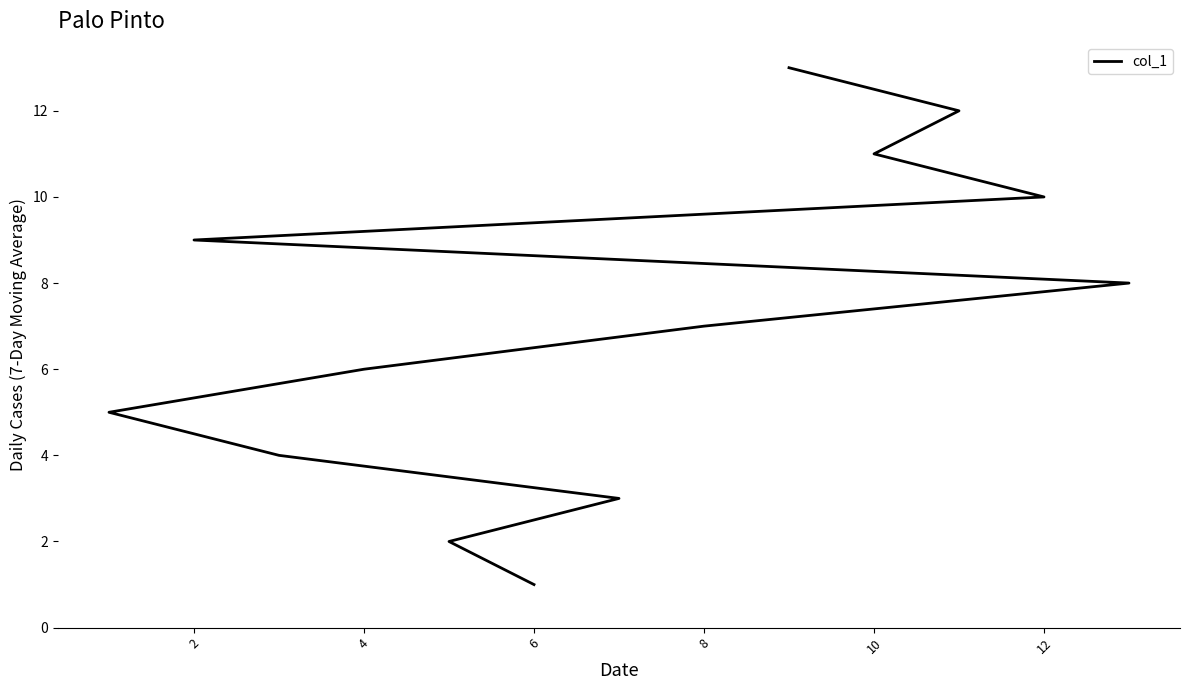

Reading left to right, list all the values displayed in this chart.

1	2	3	4	5	6	7	8	9	10	11	12	13